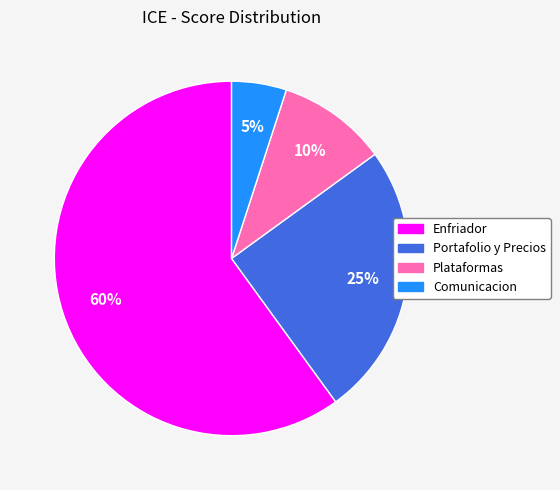

Which slice is the largest?

Enfriador